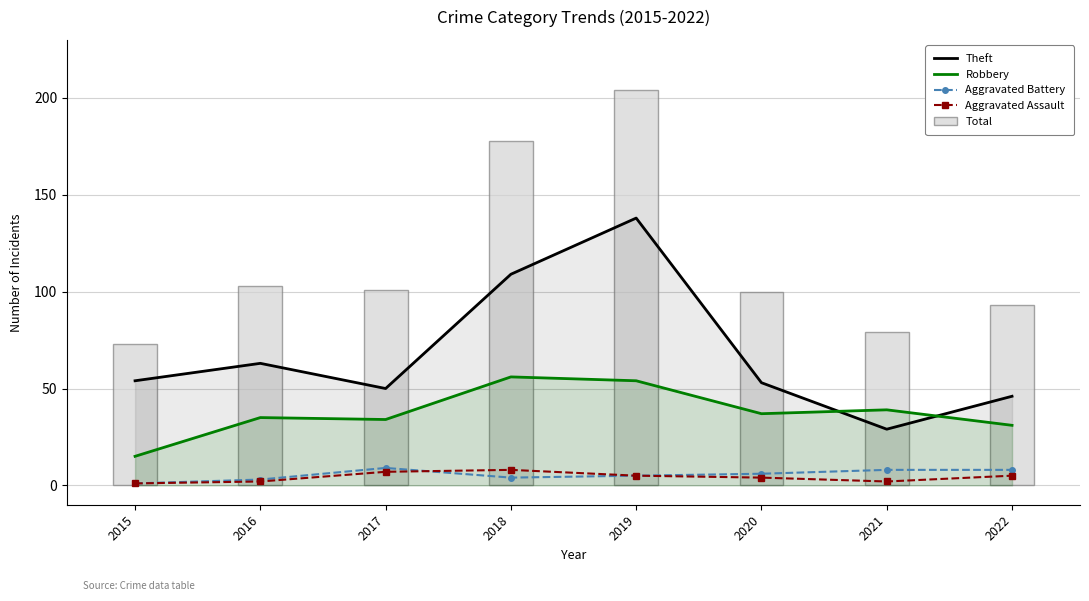

How many data points in Theft are above 54?

3